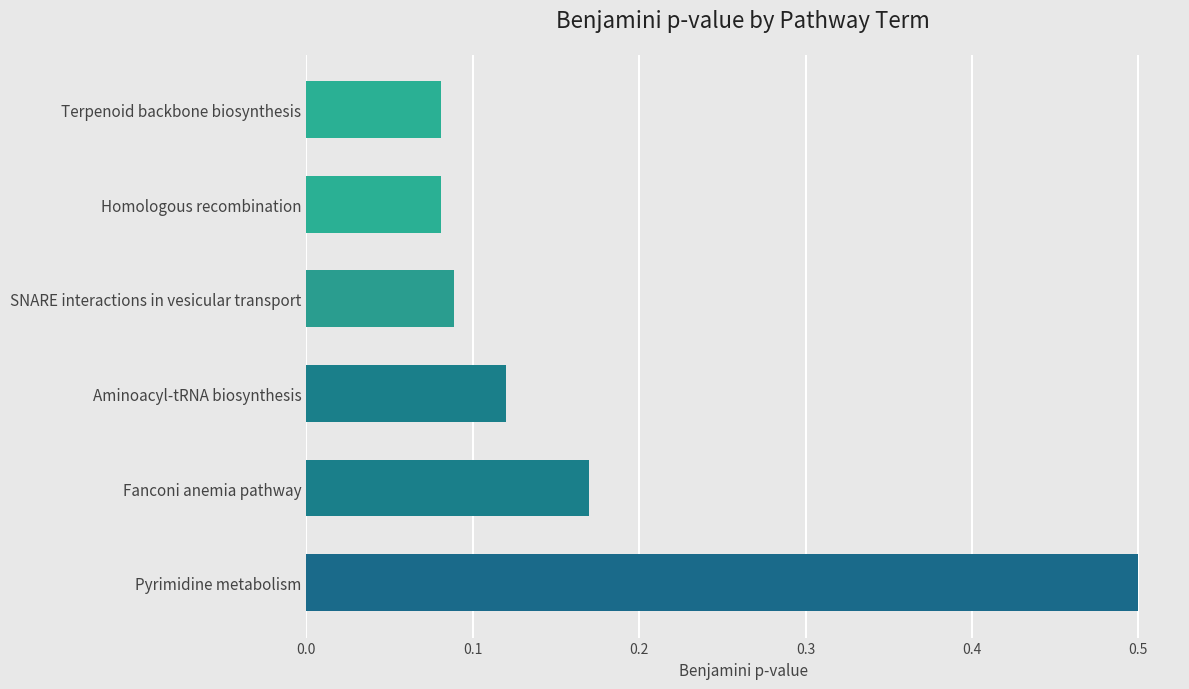

What is the approximate value at Pyrimidine metabolism?

0.5